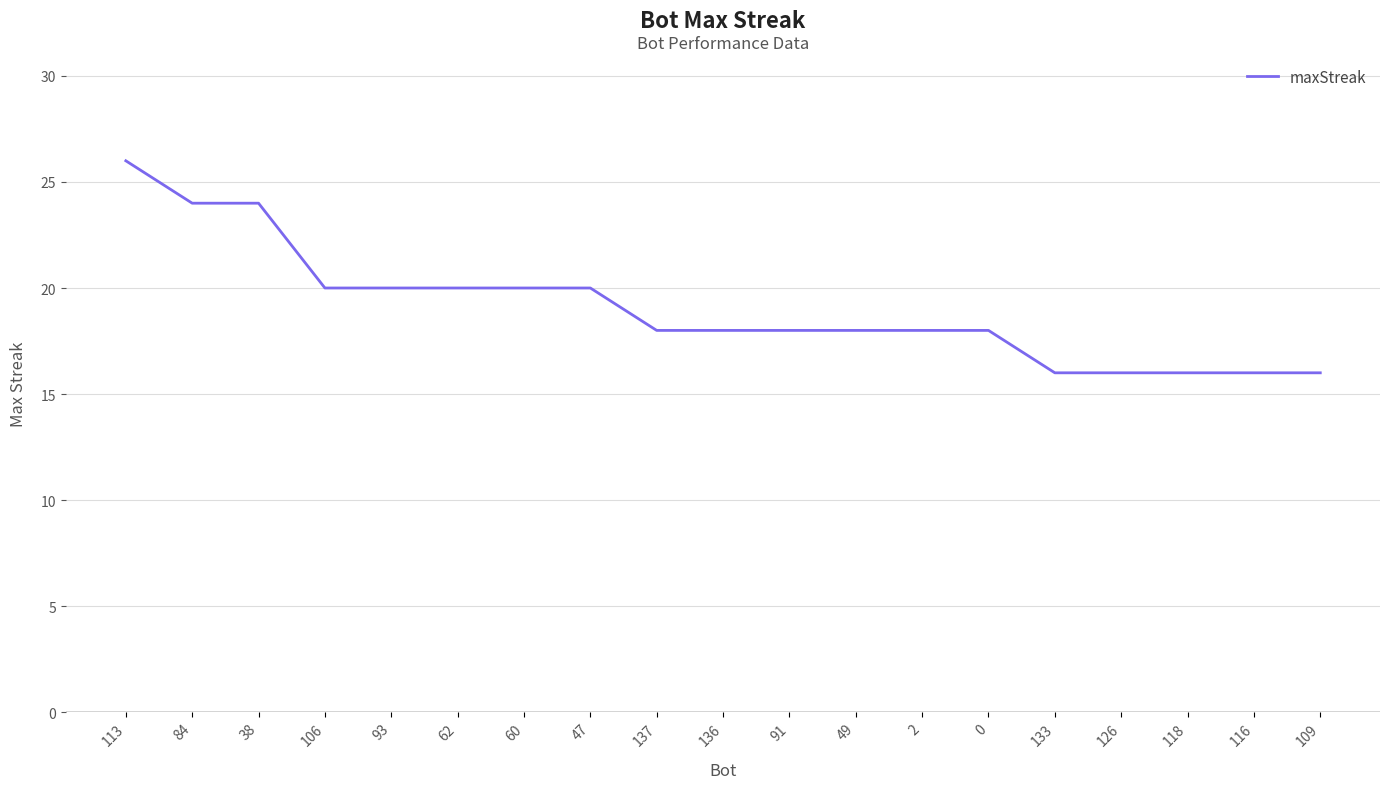

Count the values in the range 16 to 20.

16